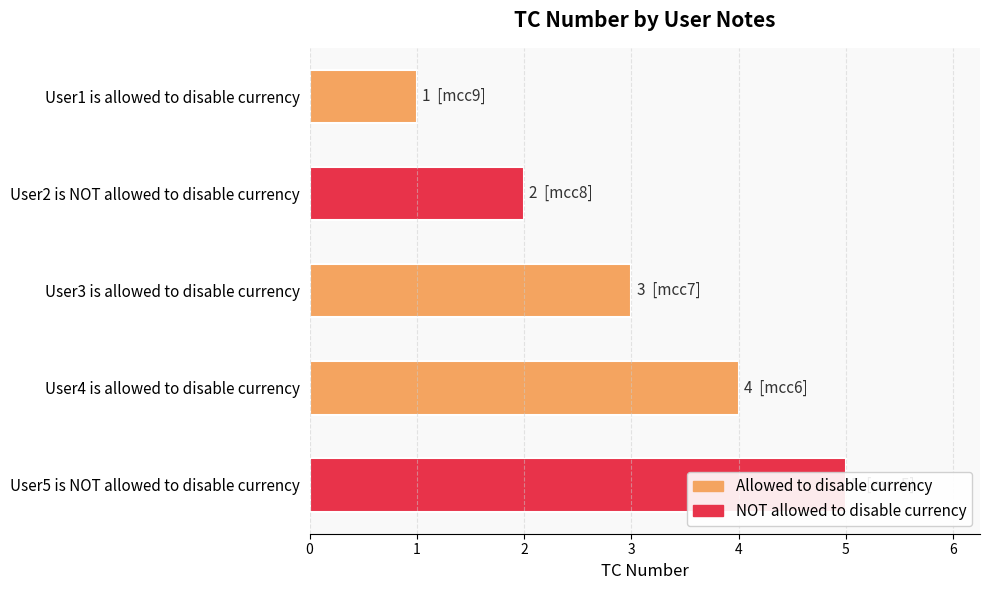

How many bars are there in total?

5